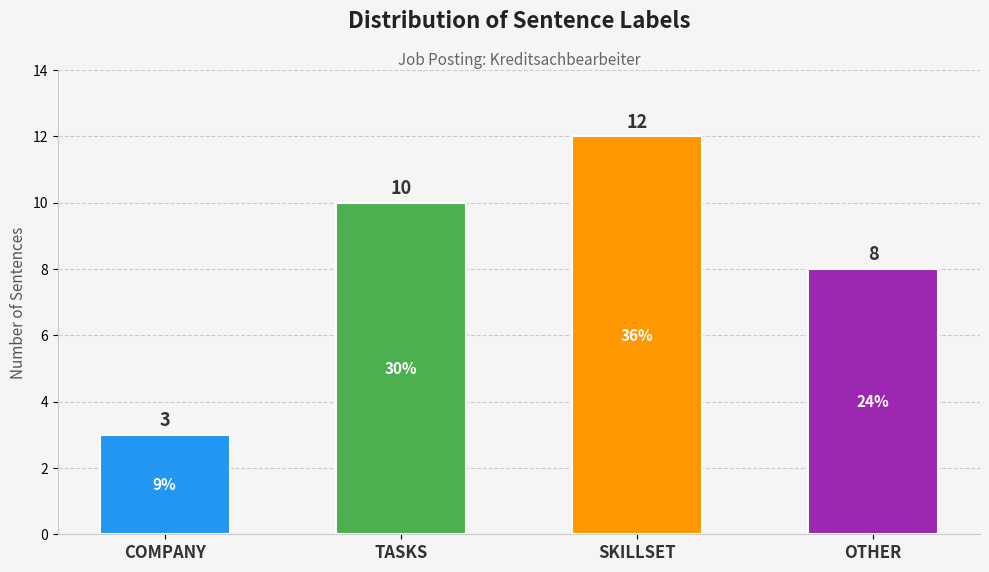

Which label corresponds to the largest value in the chart?

SKILLSET